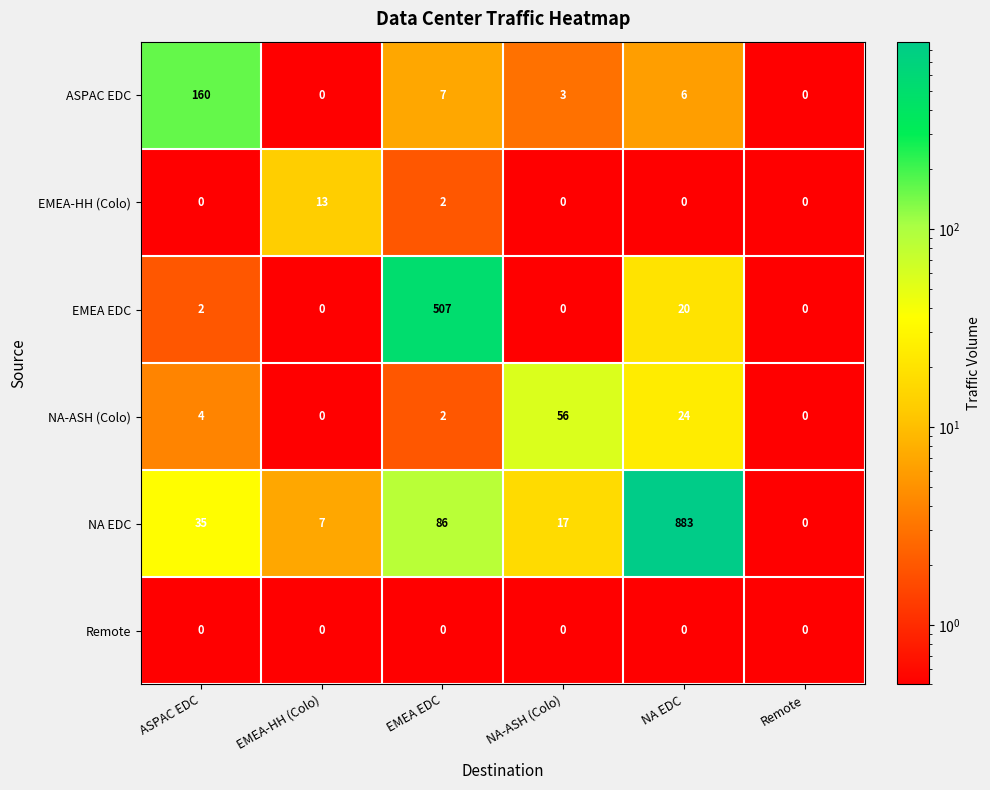

How many series are shown in this chart?

6